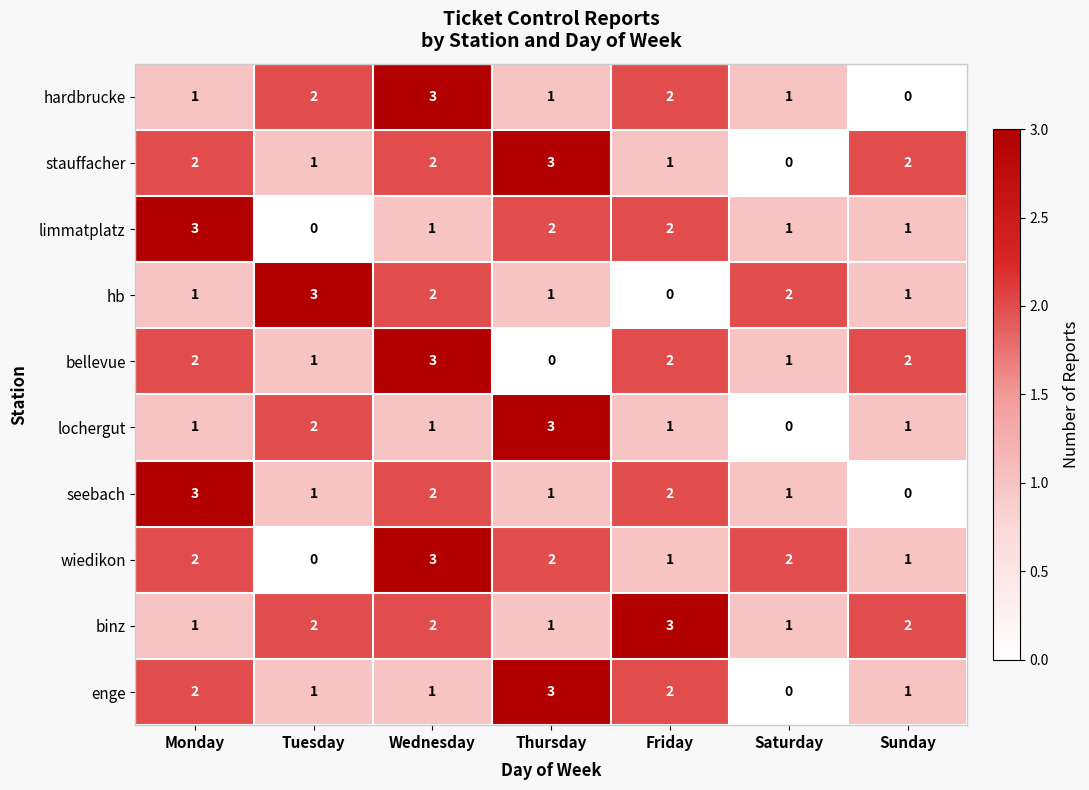

Which series changed the most between Wednesday and Thursday?

bellevue